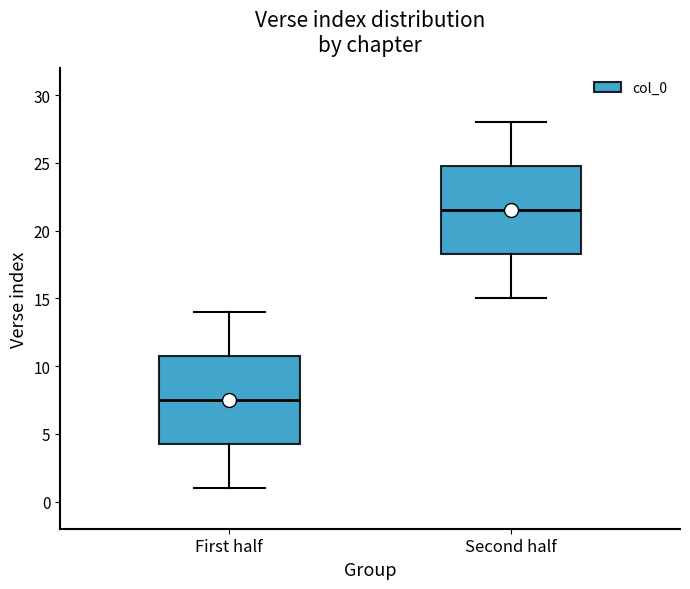

Reading left to right, read every box against the y-axis: the position of its median line, the range the box covers, and the ends of its whiskers. The values are not printed on the chart, so give them approximately, as read against the axis.

First half: median 7.5, box 4.5 to 11.0, whiskers 1.0 to 14.0
Second half: median 21.5, box 18.5 to 25.0, whiskers 15.0 to 28.0